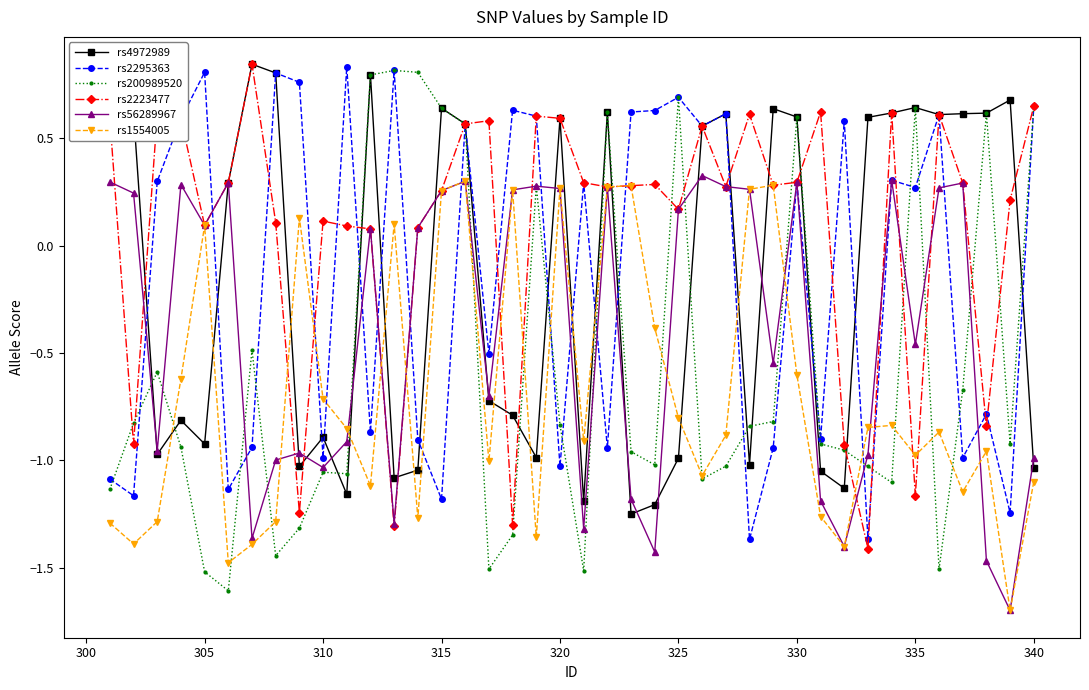

Which series ends up on top after the final intersection of rs1554005 and rs4972989?

rs4972989